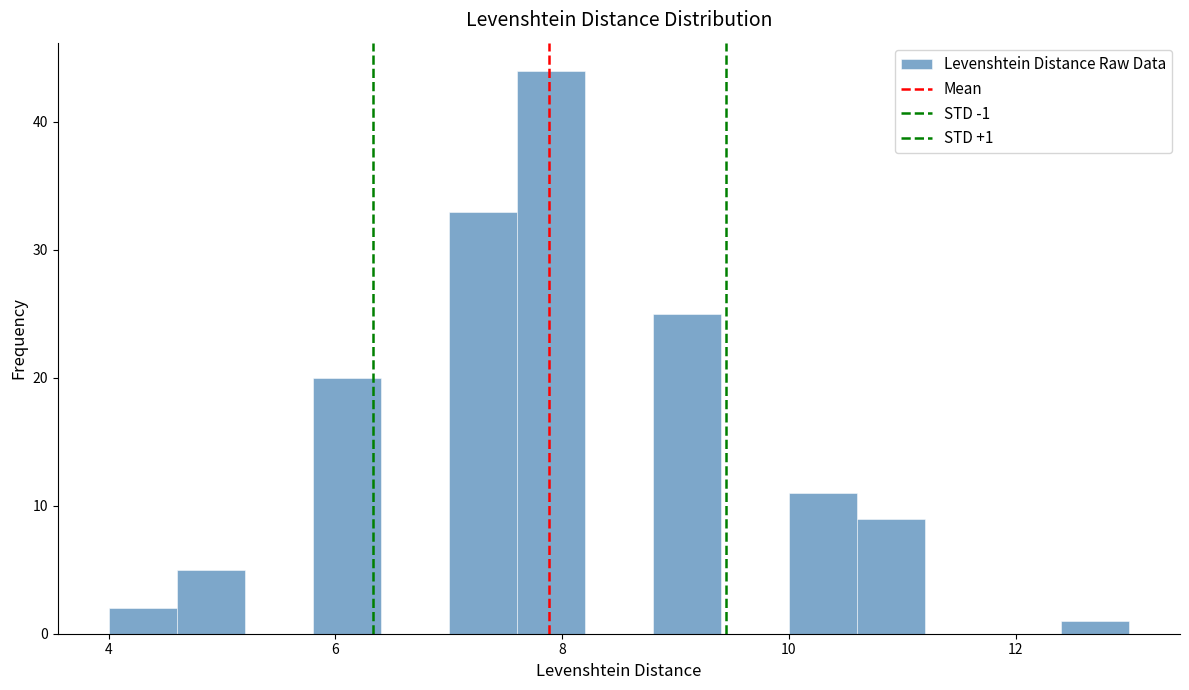

Read against the x-axis, roughly where is the centre of the tallest bar?

8.0